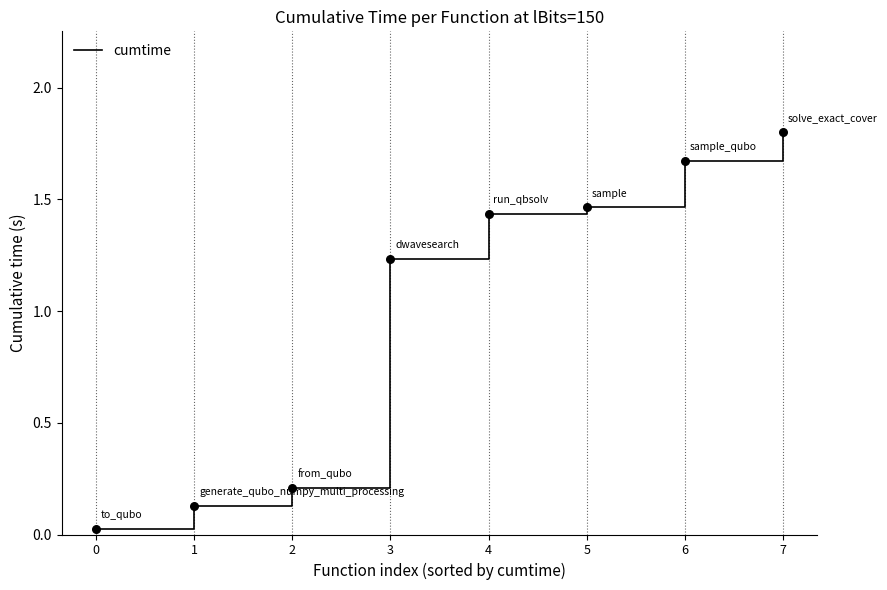

Between 5 and 0, which is larger?

5